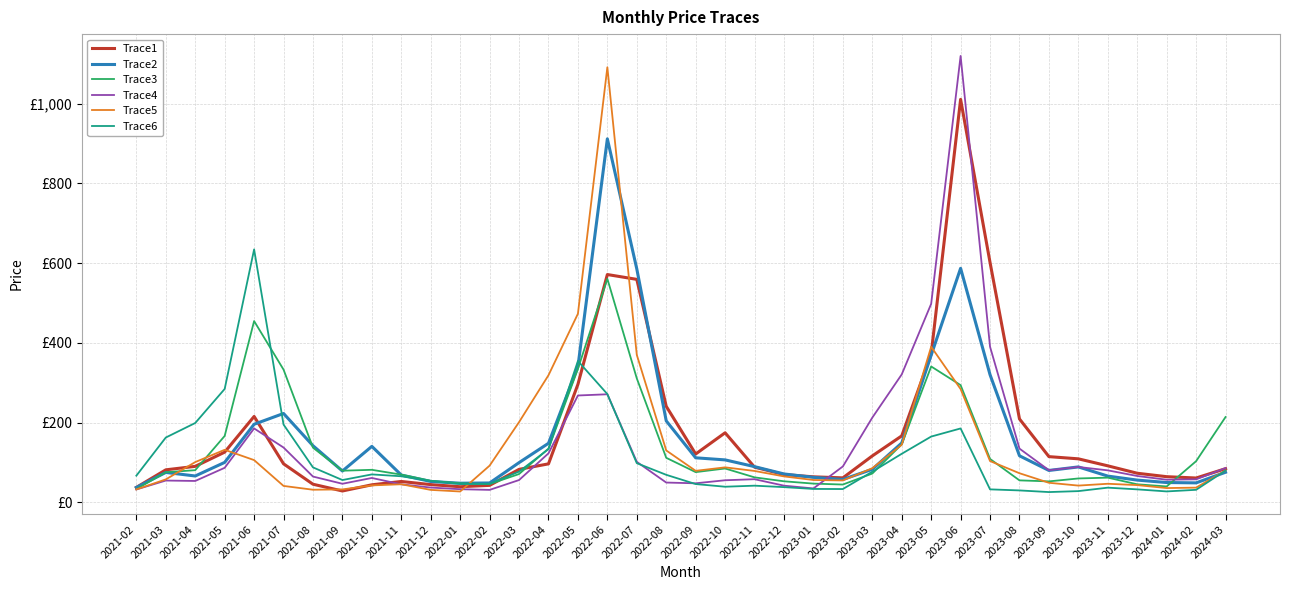

True or false: Trace2 and Trace4 intersect in this chart.

True